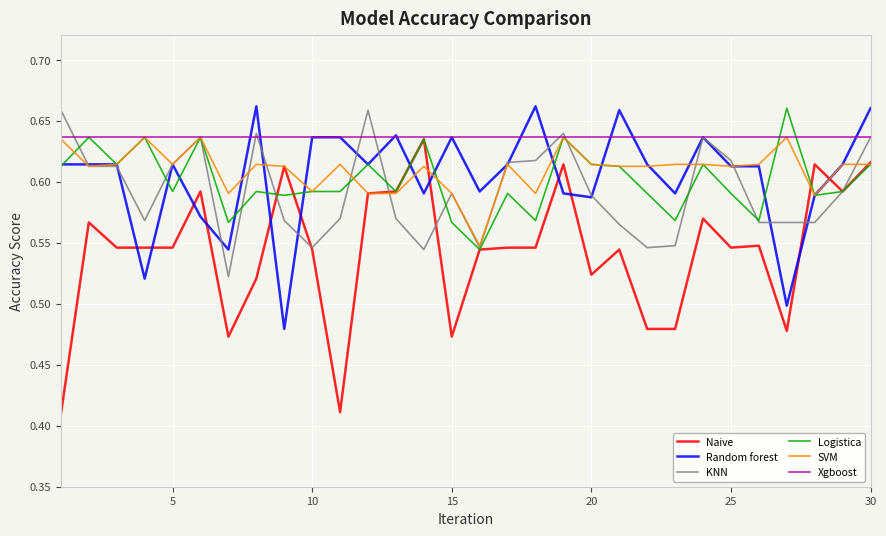

How many categories are shown in the chart?

30